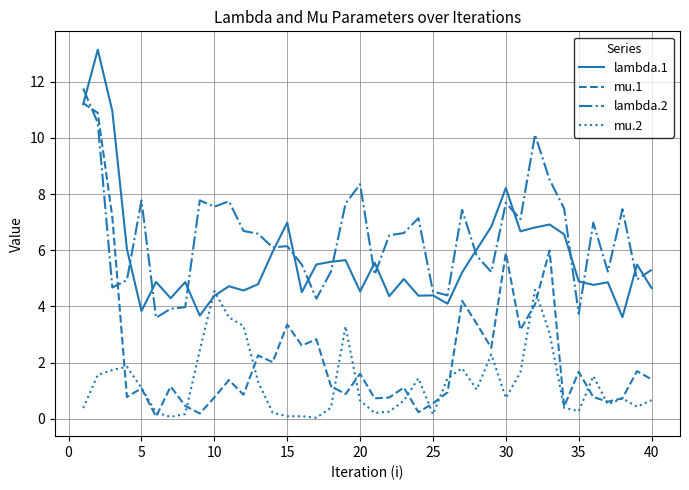

True or false: mu.1 and lambda.2 cross at least once.

True